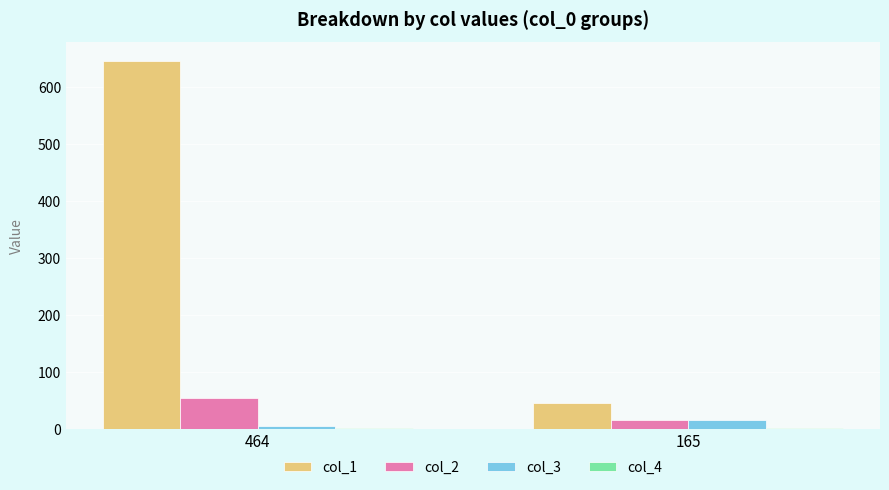

Is the value of col_2 at 165 greater than the value of col_1 at 165?

No